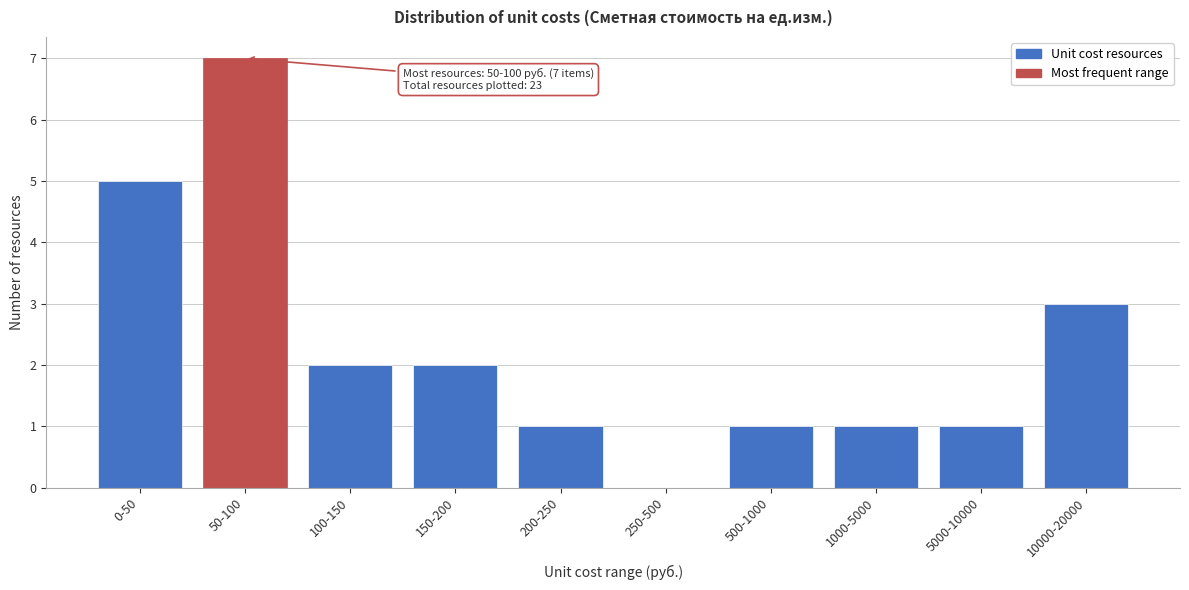

Reading left to right, list all the values displayed in this chart.

0-50=5	50-100=7	100-150=2	150-200=2	200-250=1	250-500=0	500-1000=1	1000-5000=1	5000-10000=1	10000-20000=3